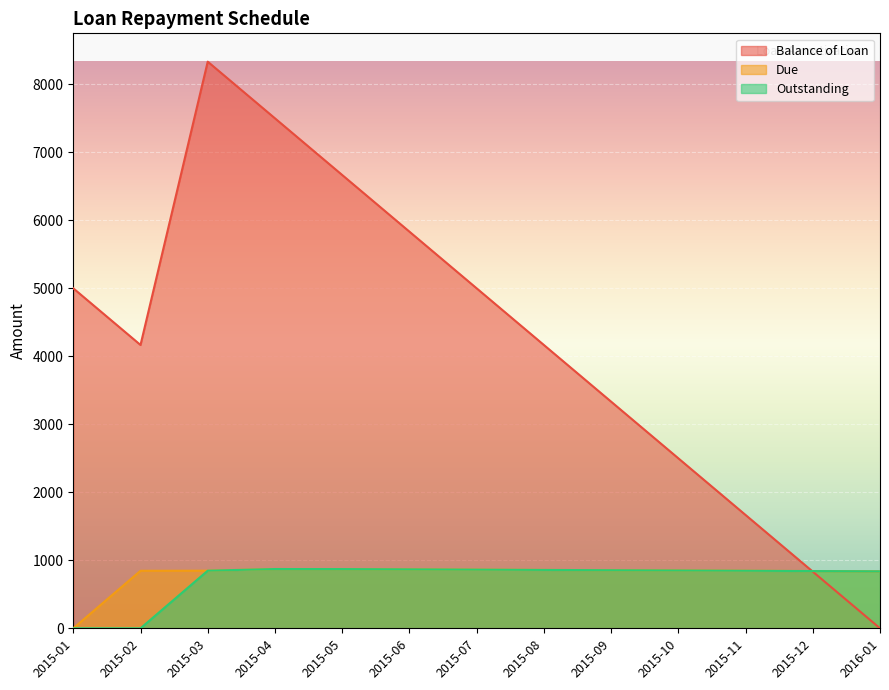

What is the spread (max minus min) of values at 2015-05?

5795.9